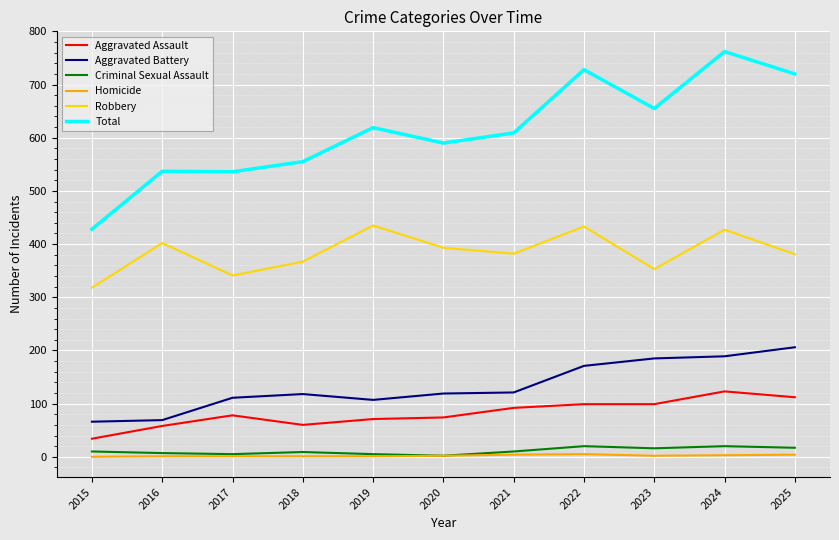

What is the sum of all Aggravated Battery values?

1462